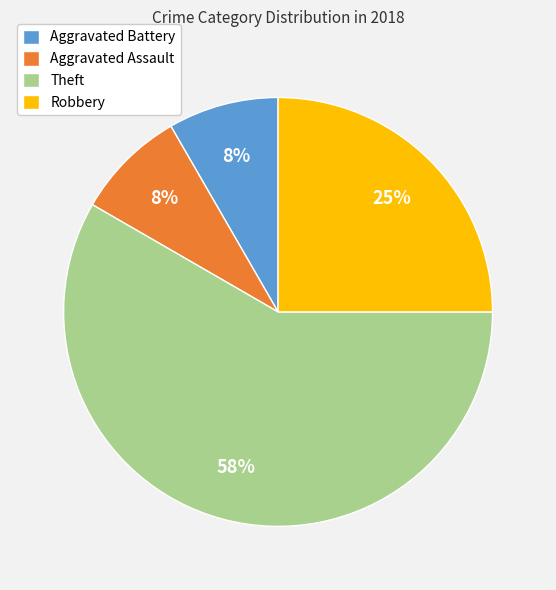

To the nearest percent, what percentage of the pie is Aggravated Battery?

8%